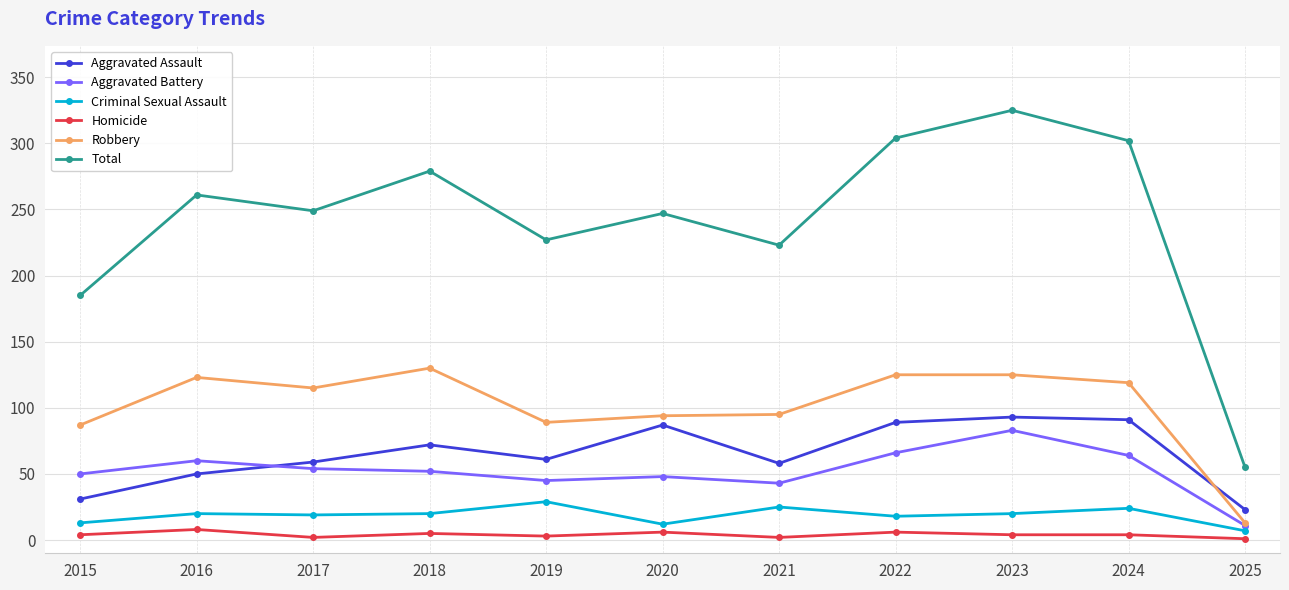

At 2016, list the series in order from smallest to largest.

Homicide, Criminal Sexual Assault, Aggravated Assault, Aggravated Battery, Robbery, Total